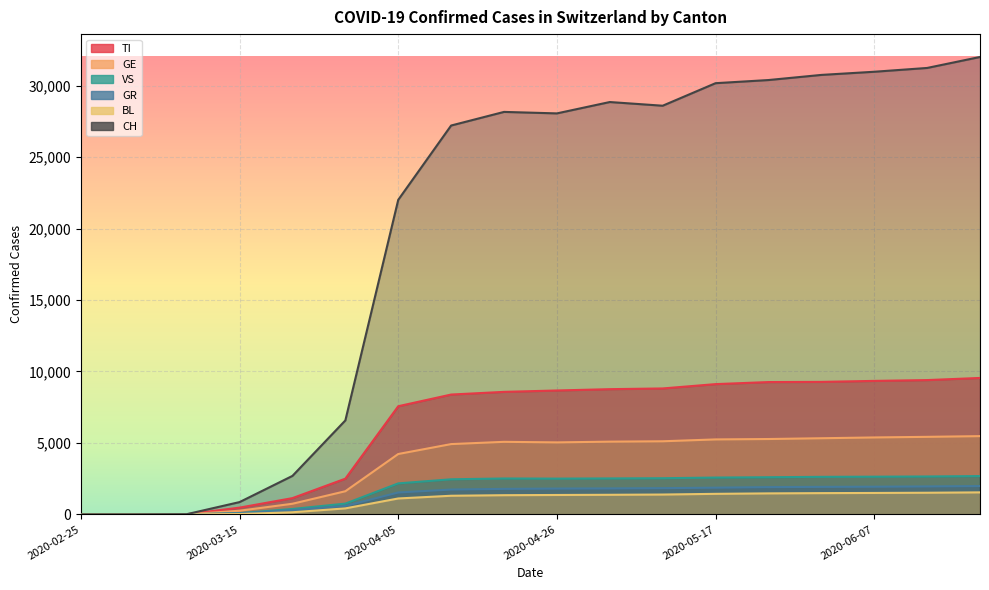

What position from the right is 2020-04-19?

10